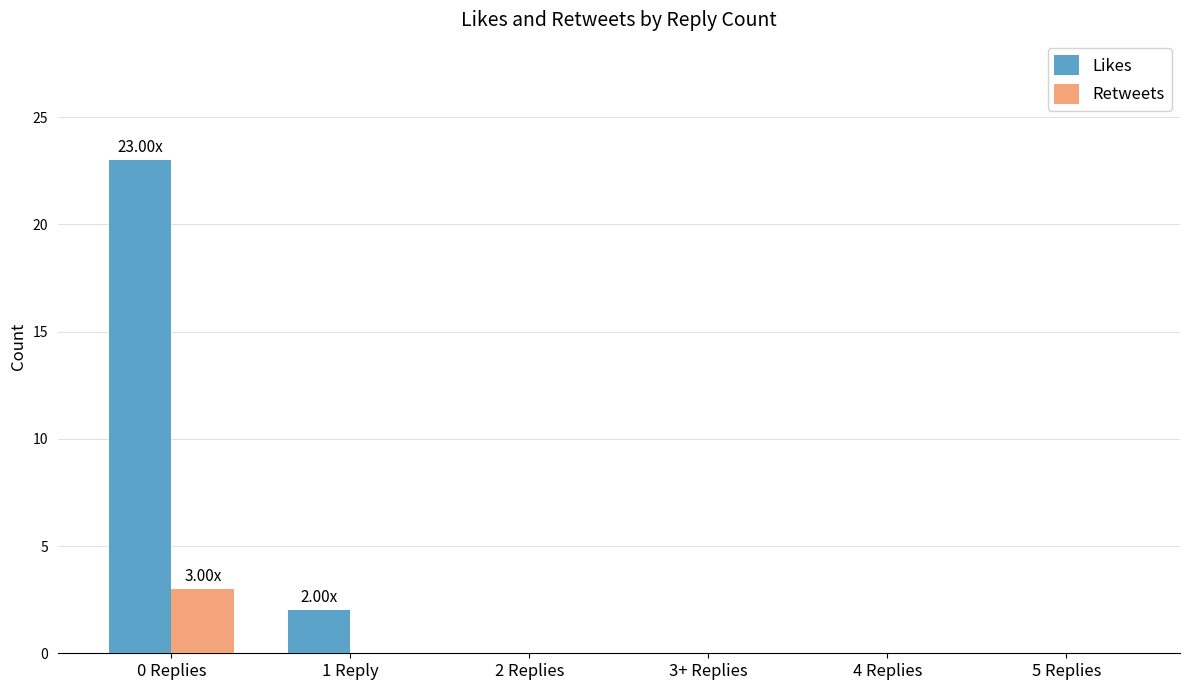

What is the sum of all Retweets values?

3